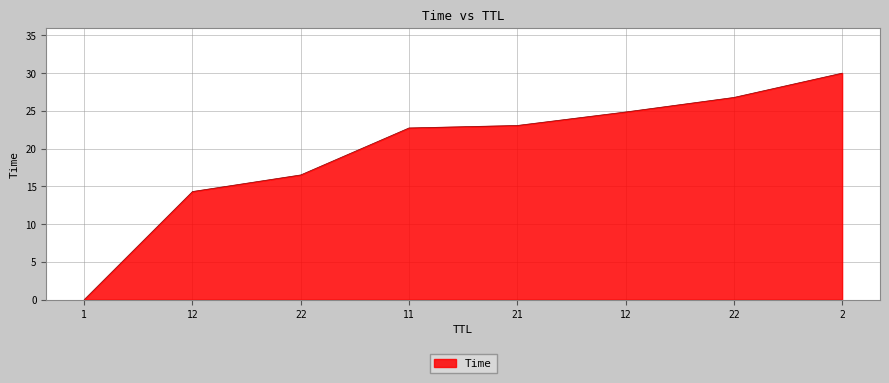

Does the chart display data point markers on the line(s)?

No